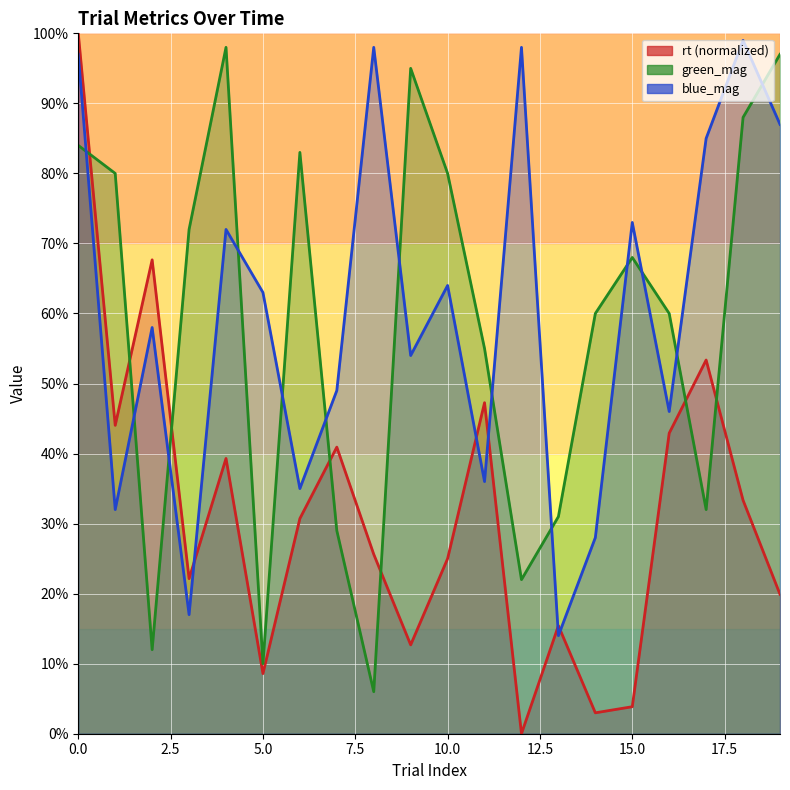

How many lines are shown in the chart?

3